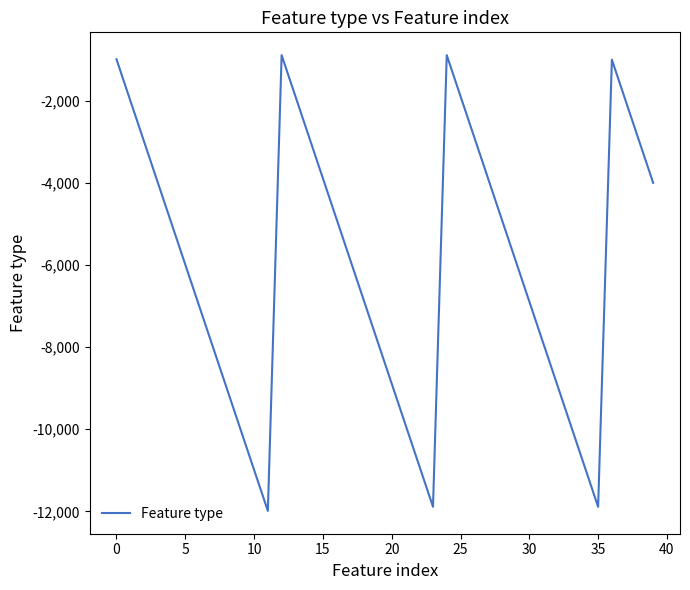

What is the difference between the maximum and minimum values?

11101